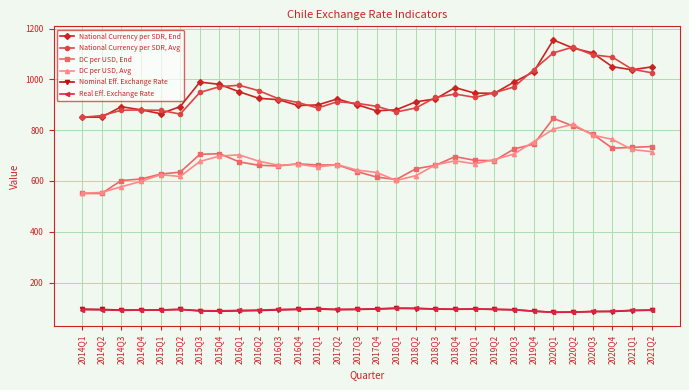

What is the maximum value for Real Eff. Exchange Rate?

99.1